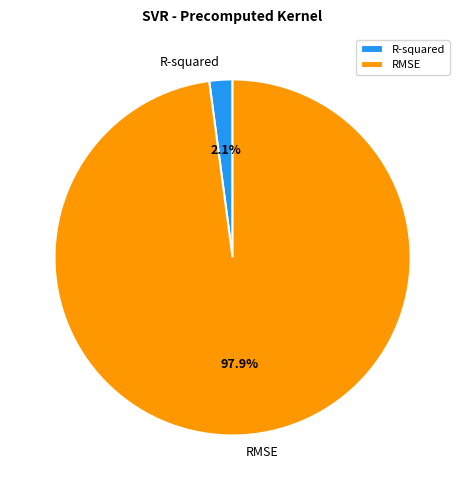

What portion of the pie excludes R-squared?

97.9%